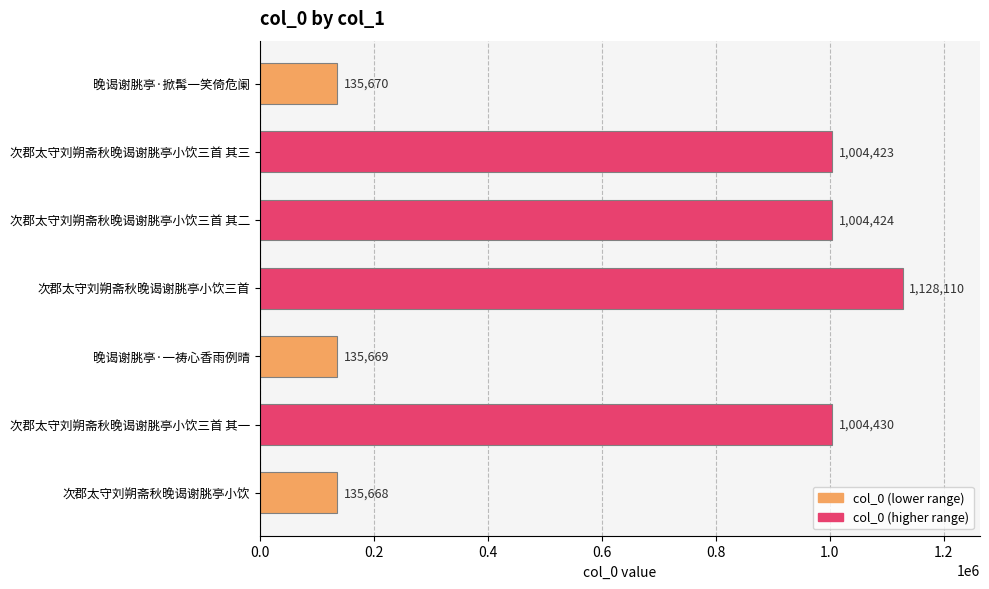

Between 次郡太守刘朔斋秋晚谒谢脁亭小饮三首 and 次郡太守刘朔斋秋晚谒谢脁亭小饮三首 其三, which is larger?

次郡太守刘朔斋秋晚谒谢脁亭小饮三首